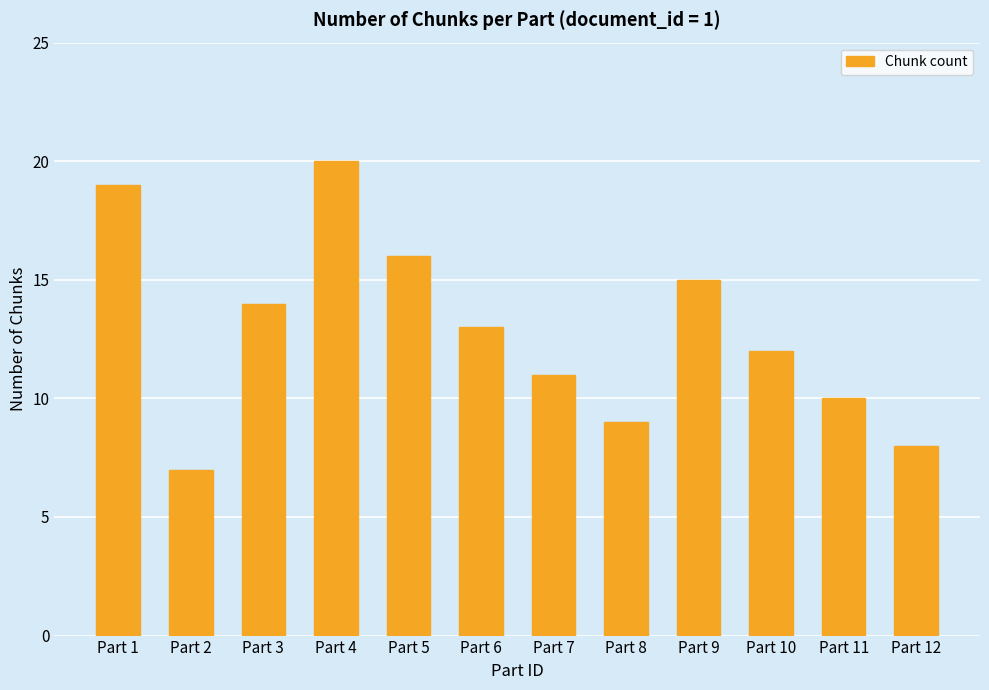

What is the sum of all values?

154